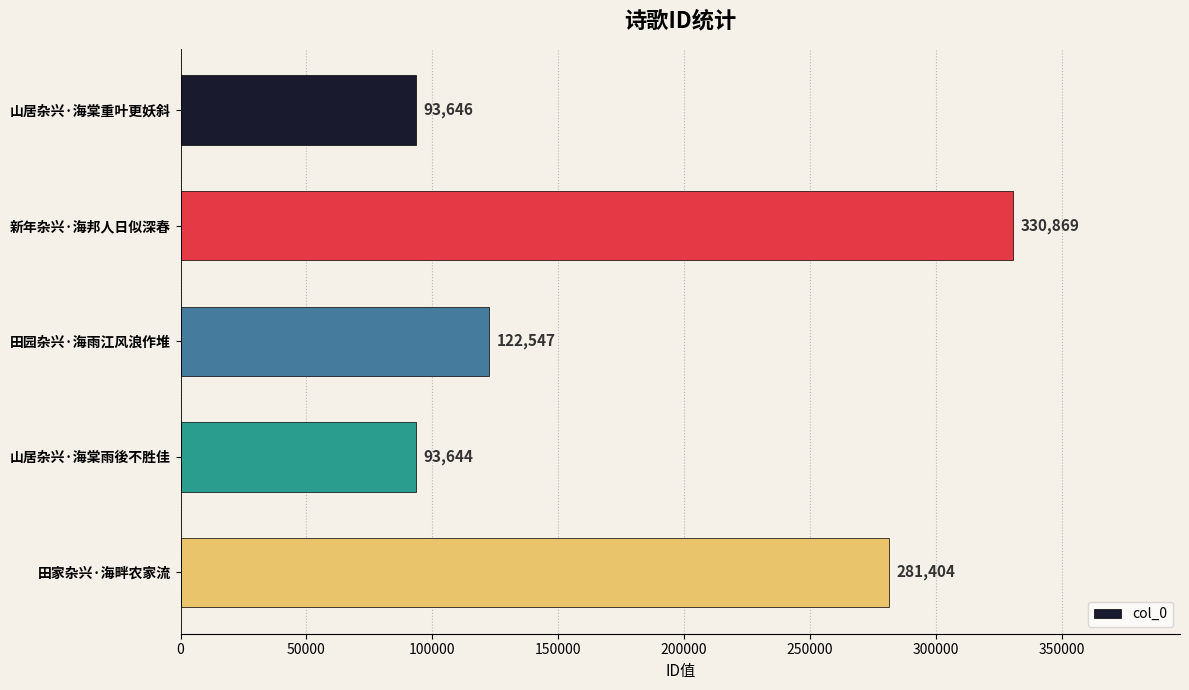

What is the average value?

184422